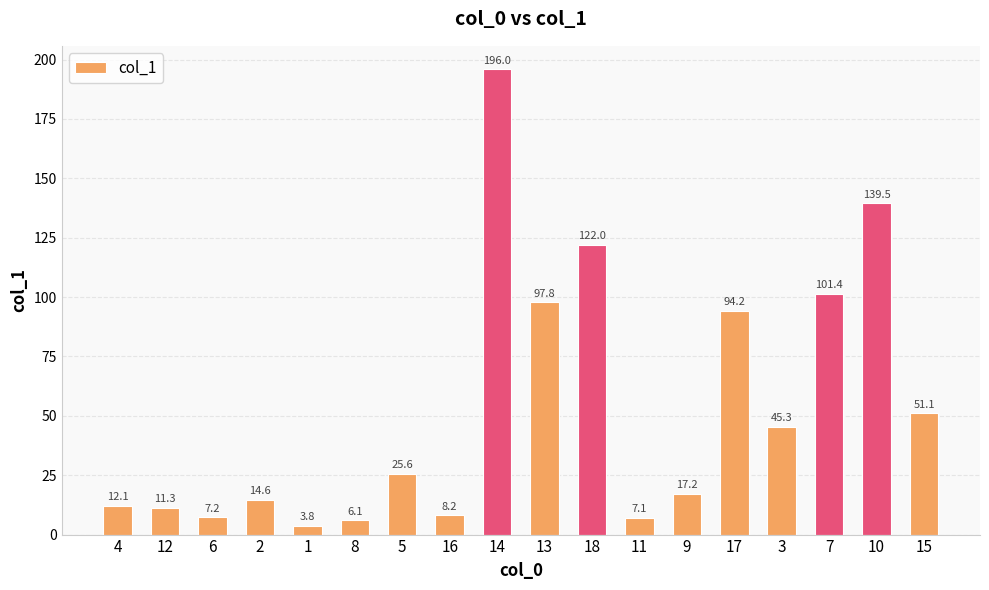

What is the maximum value shown in the chart?

196.0